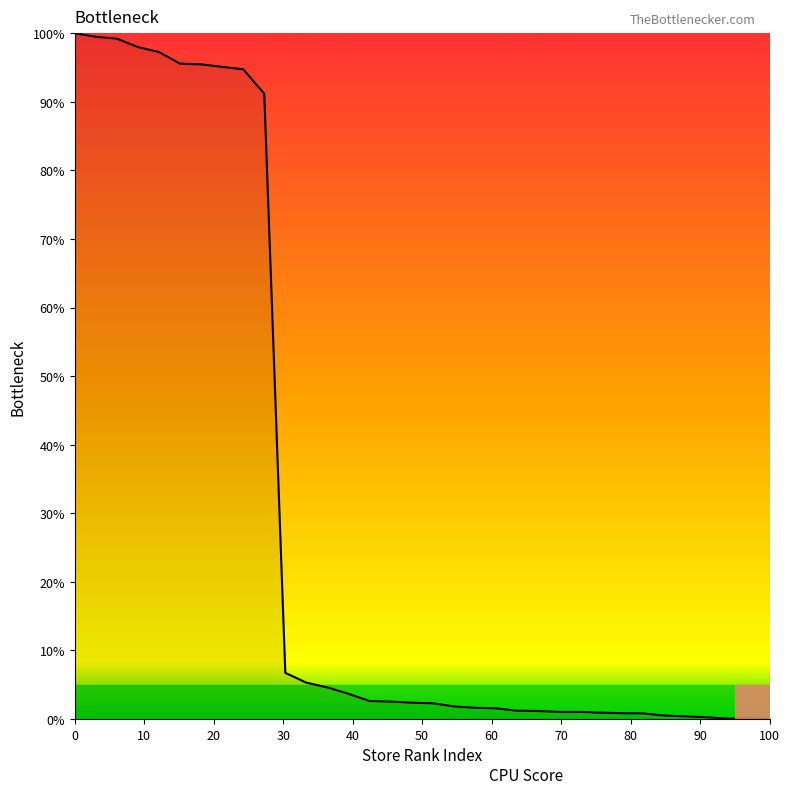

What is the greatest value displayed?

100.0